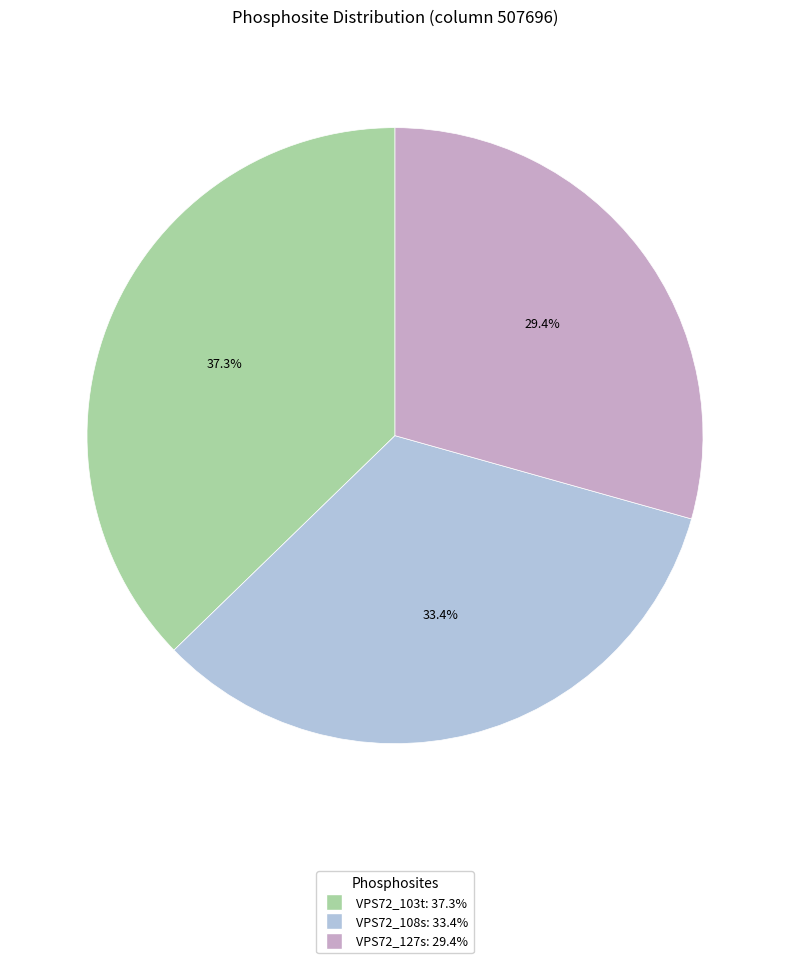

What percentage is the VPS72_108s slice, to the nearest percent?

33%